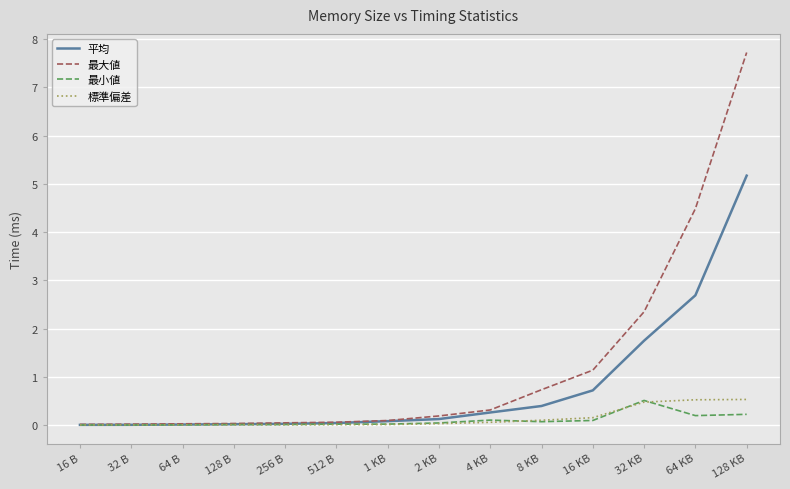

Which series changed the most between 32 KB and 128 KB?

最大値